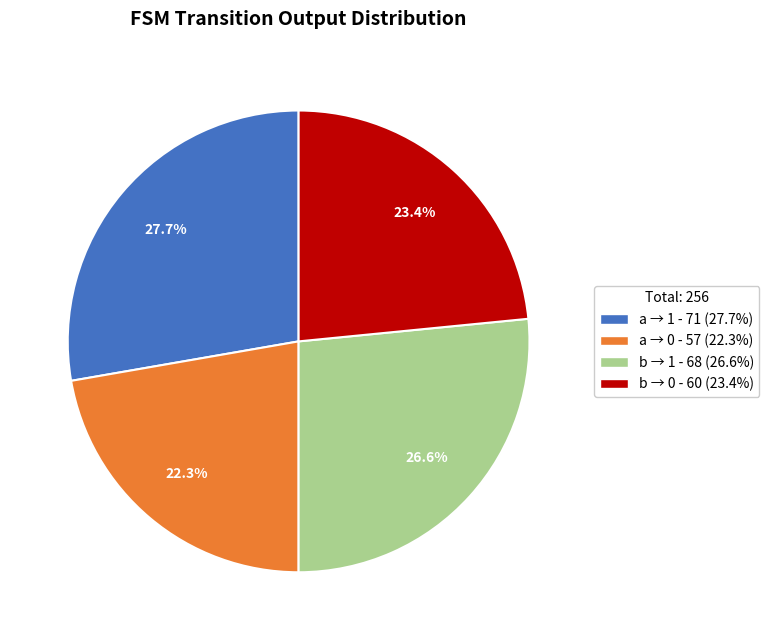

Is there any slice that represents more than half of the pie?

No